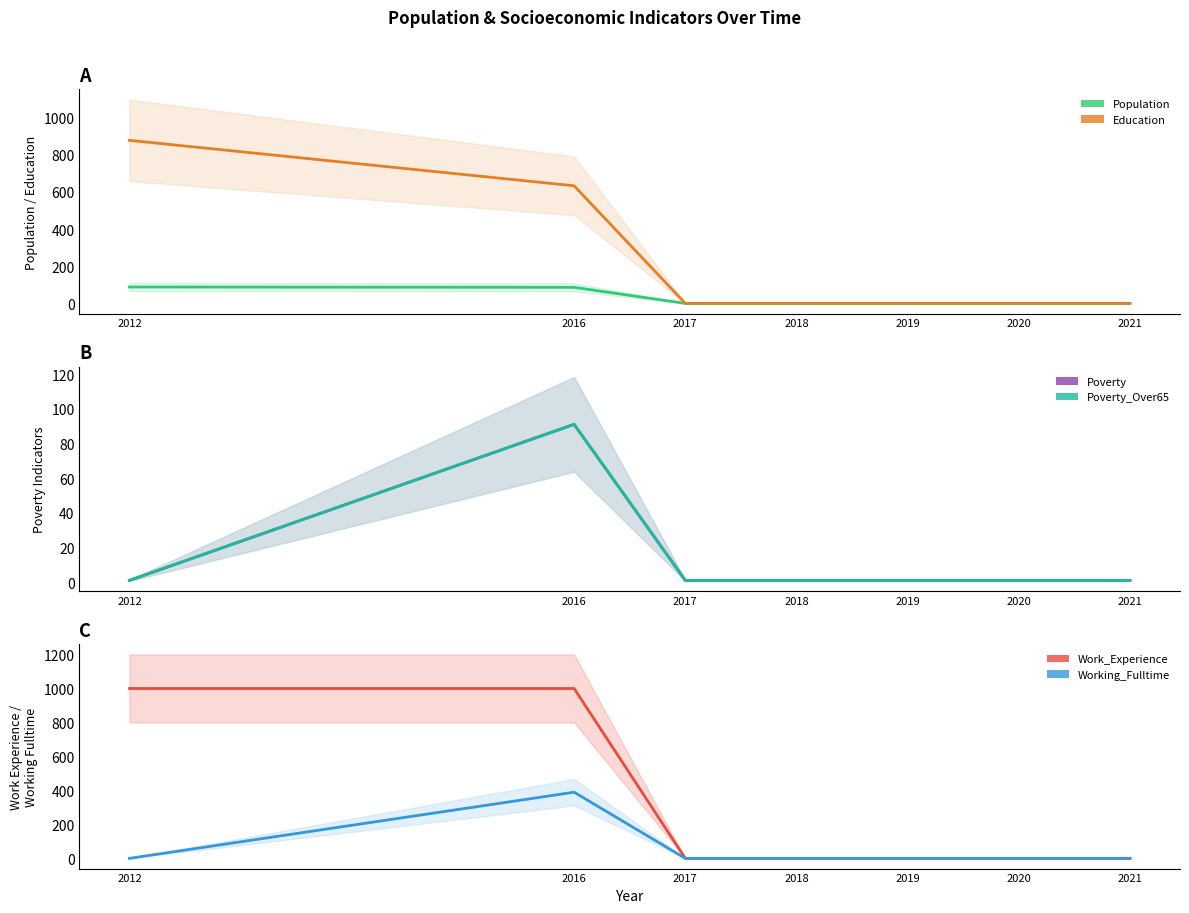

What is the value of the Poverty point at the 7th from the left?

1